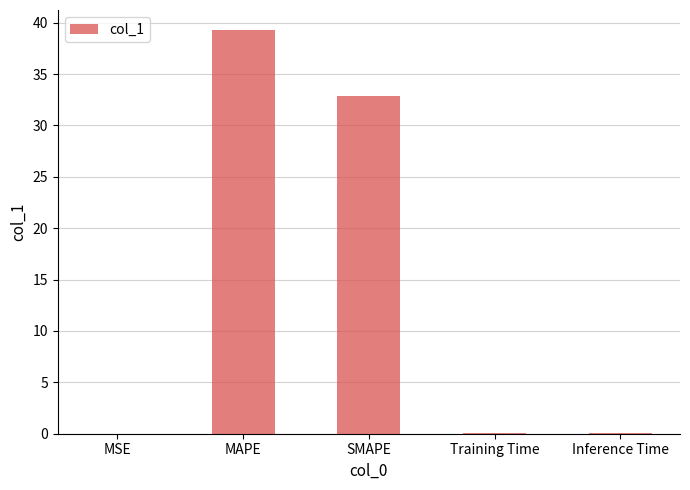

Where is the data nearest to the value 19?

SMAPE